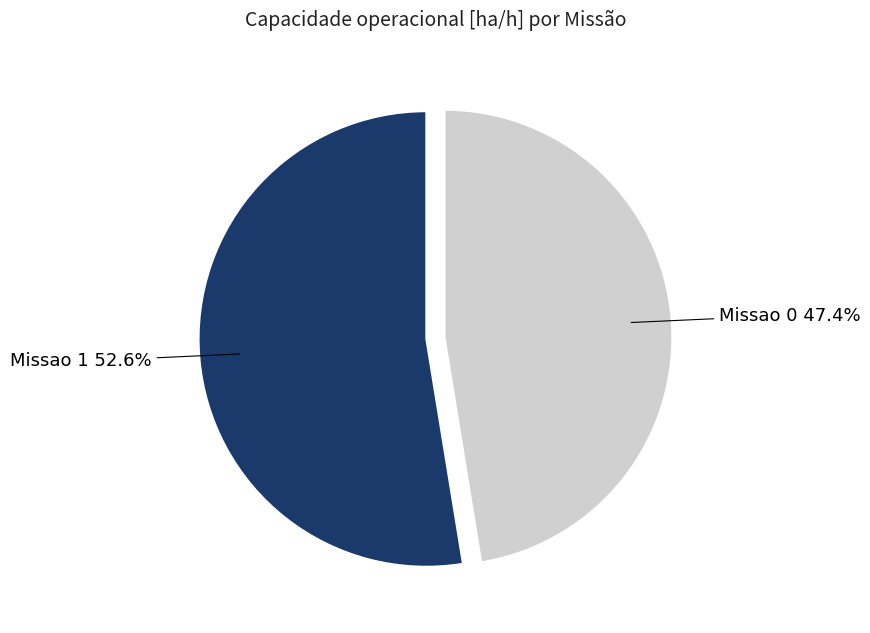

Does any single category account for the majority?

Yes